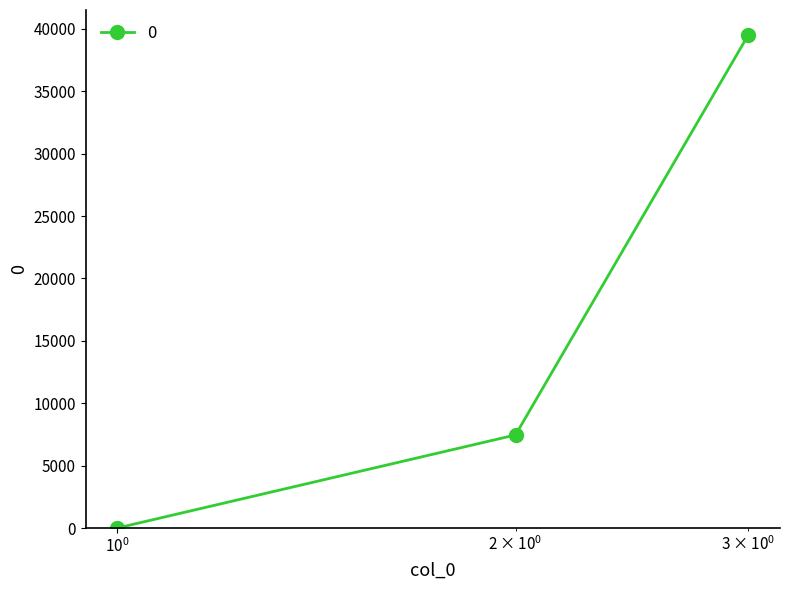

Reading right to left, transcribe all the data shown in this chart.

39538	7460	0